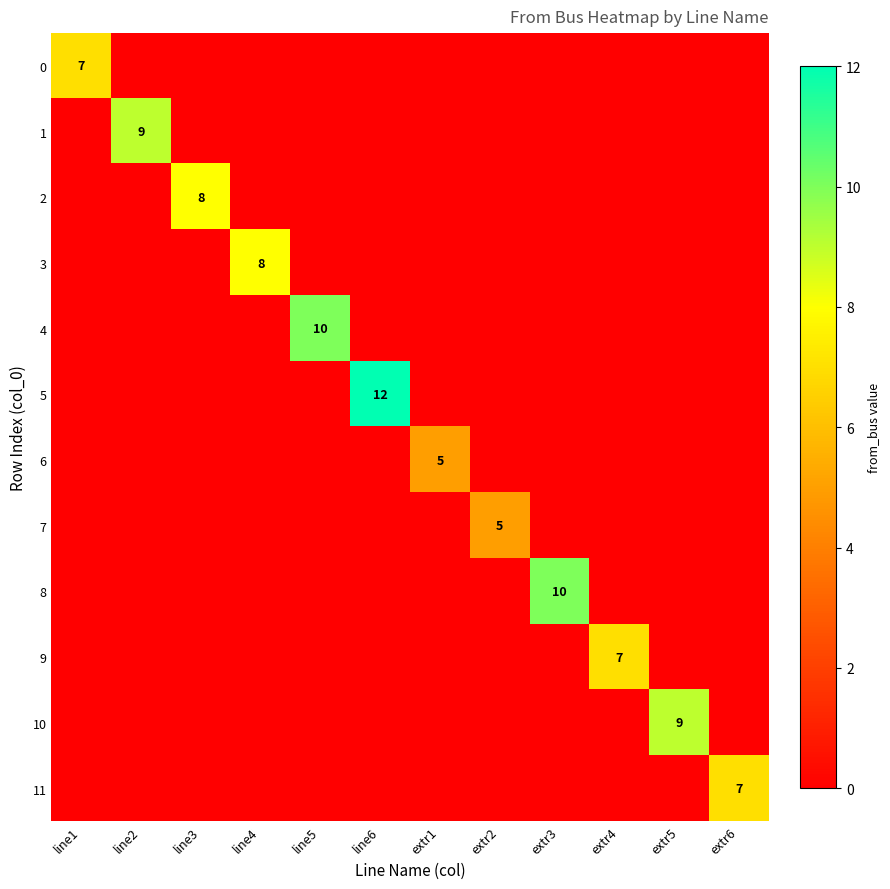

Is it true that 11 equals 7 at extr6?

True